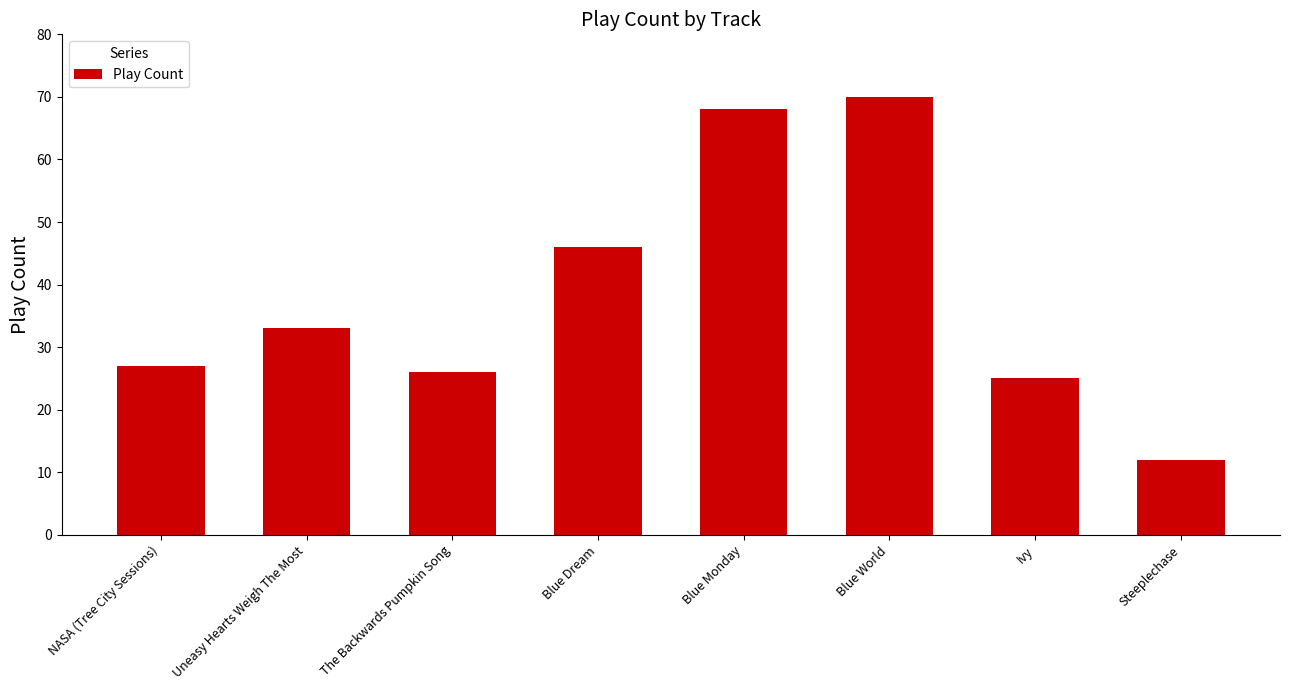

Reading left to right, list all the values displayed in this chart.

NASA (Tree City Sessions)=27	Uneasy Hearts Weigh The Most=33	The Backwards Pumpkin Song=26	Blue Dream=46	Blue Monday=68	Blue World=70	Ivy=25	Steeplechase=12